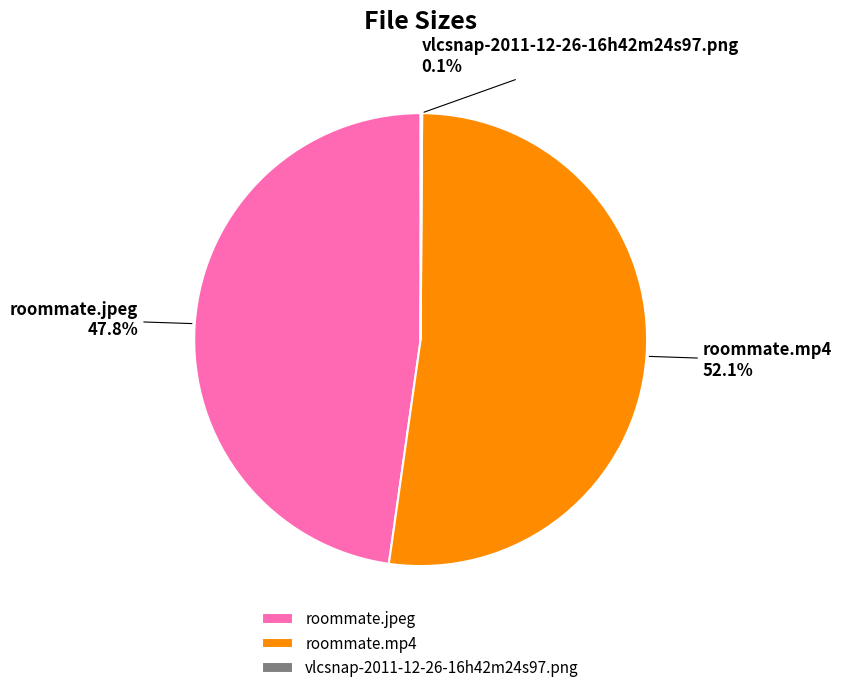

What is the largest slice in the pie chart?

roommate.mp4